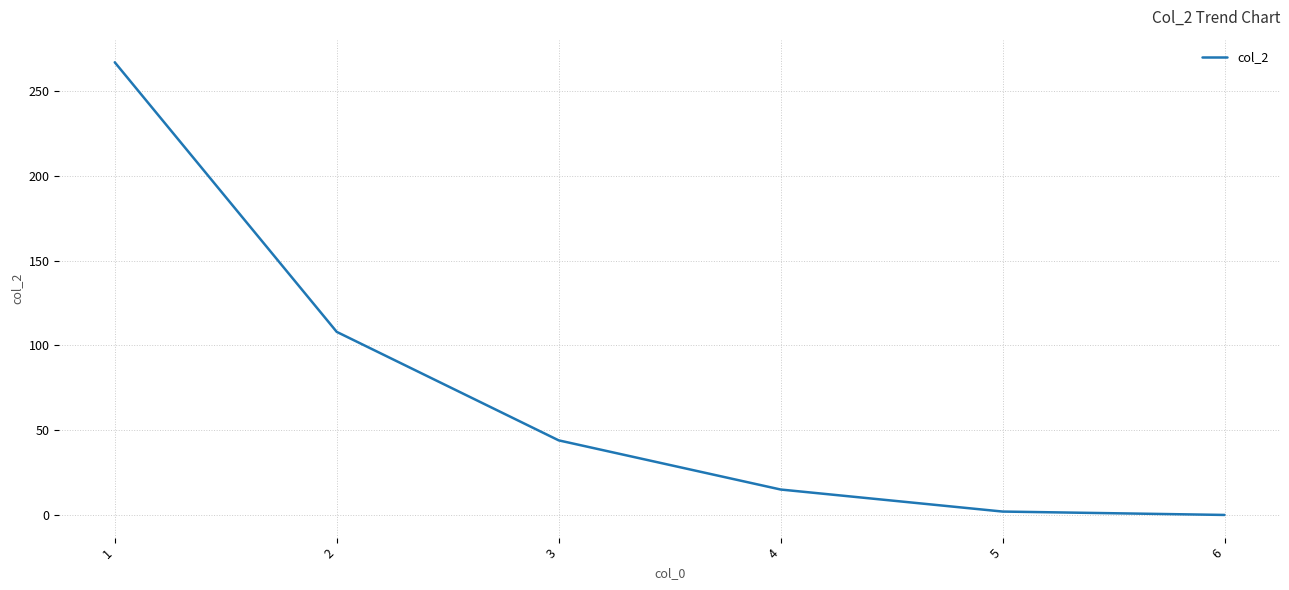

True or false: the data has more than 0 interior local peaks.

False